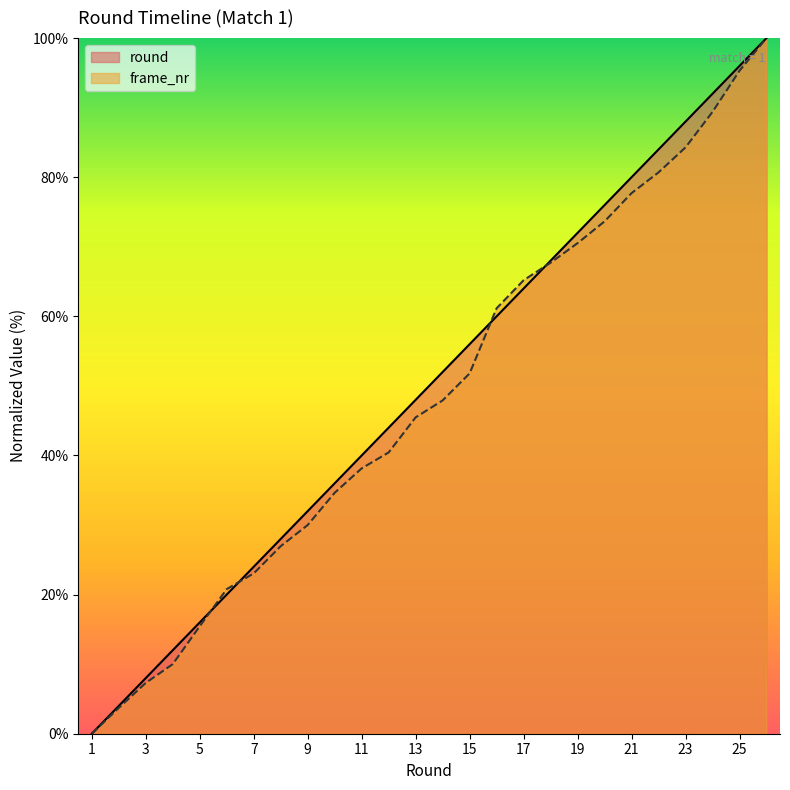

List the series in order of their overall mean, lowest first.

frame_nr, round